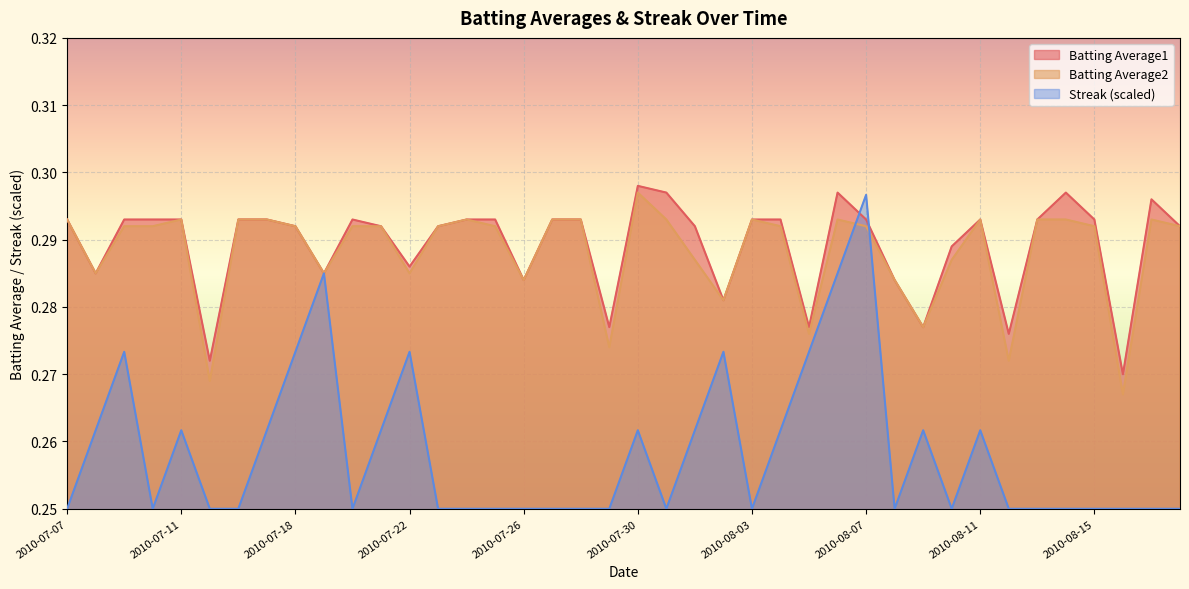

Where is Batting Average1 nearest to the value 0?

2010-08-16